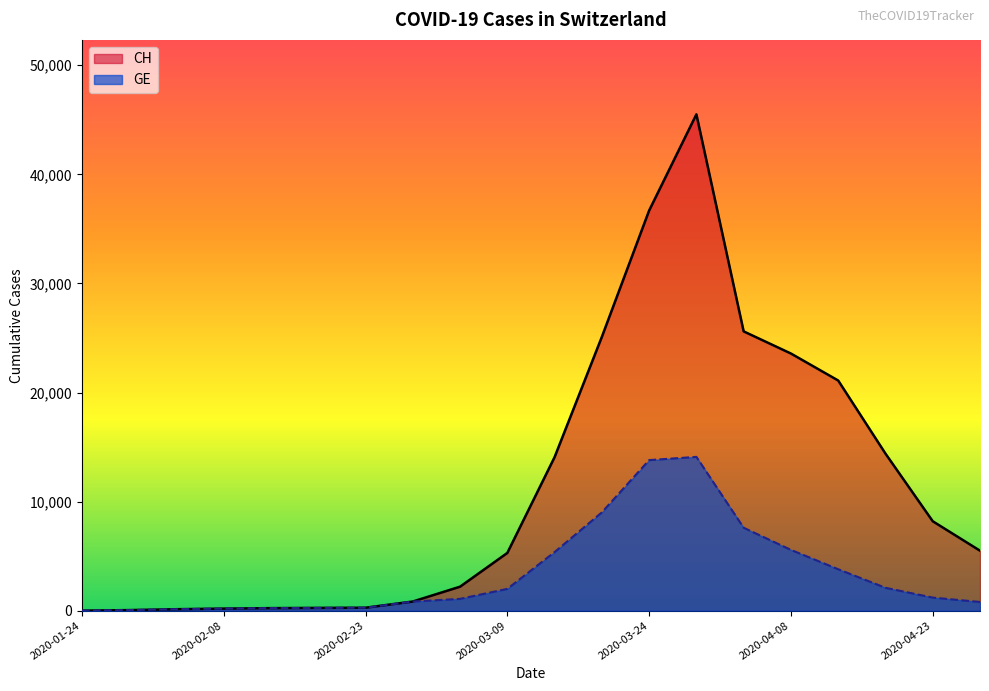

What is the sum of all CH values?

229214